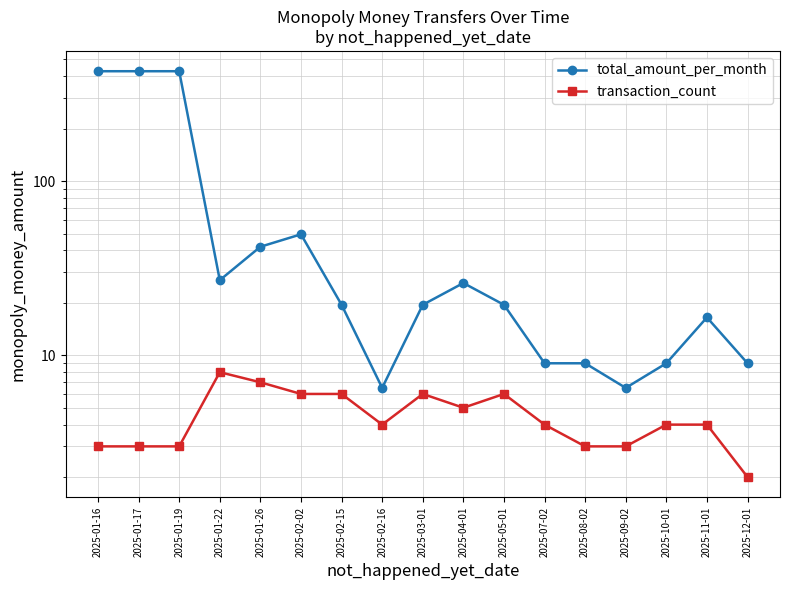

What is the approximate value of transaction_count at 2025-11-01?

4.0